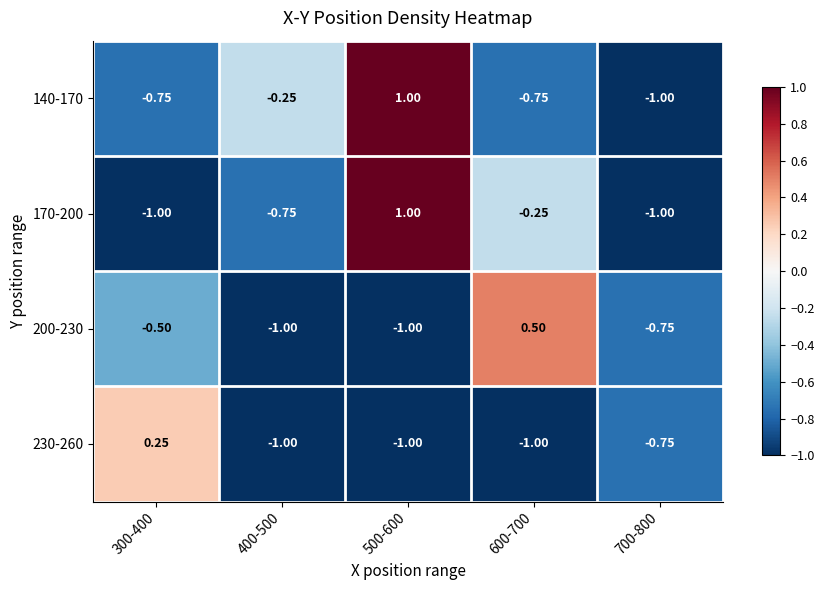

Is the value of 140-170 at 500-600 greater than the value of 170-200 at 600-700?

Yes